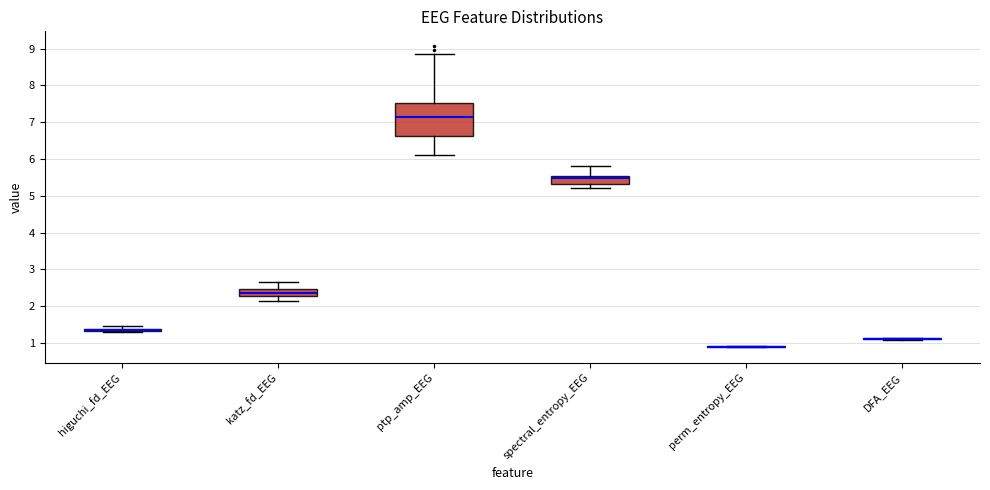

Which box is the tallest, from its lower edge to its upper edge?

ptp_amp_EEG